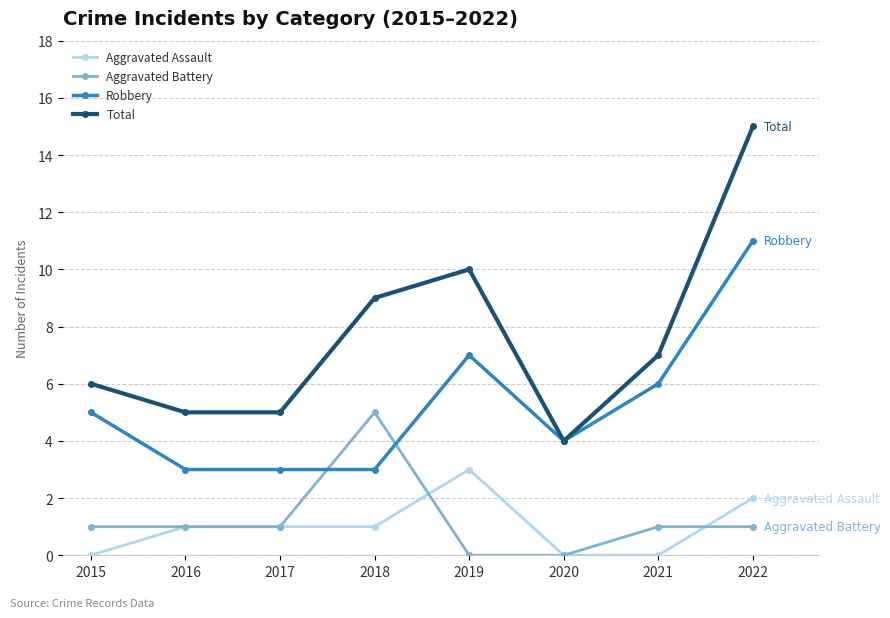

What is the sum of all Aggravated Battery values?

10